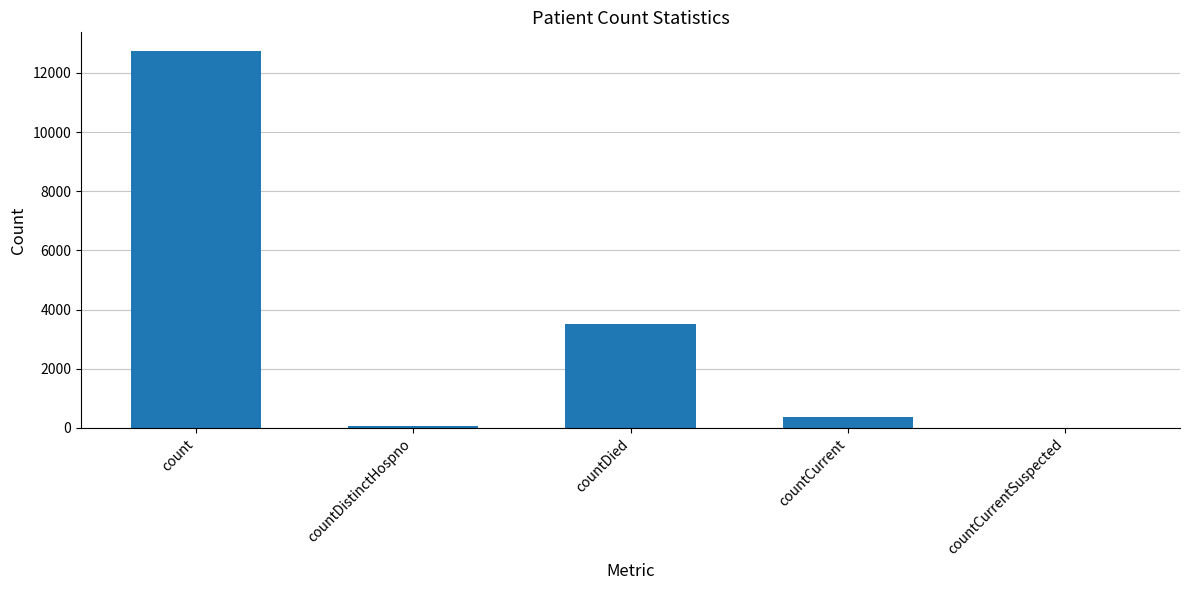

Where does the data first go above 361?

count